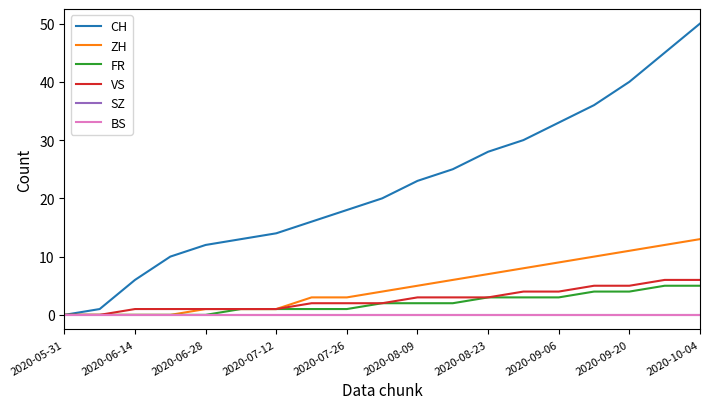

At which category is the sum across all series the highest?

2020-10-04